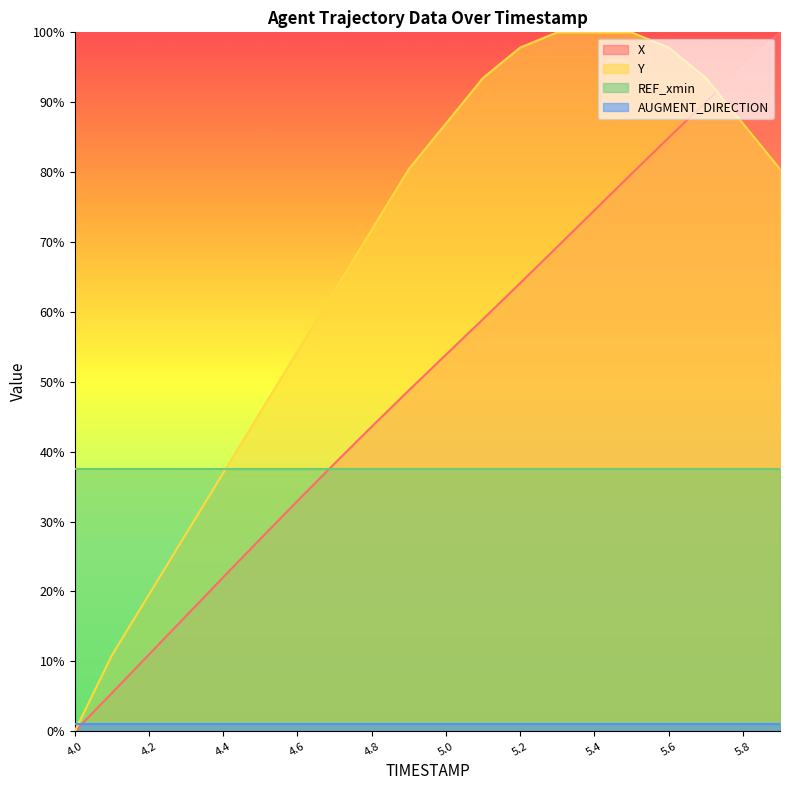

Is it true that Y equals 41.5 at 5.2?

False